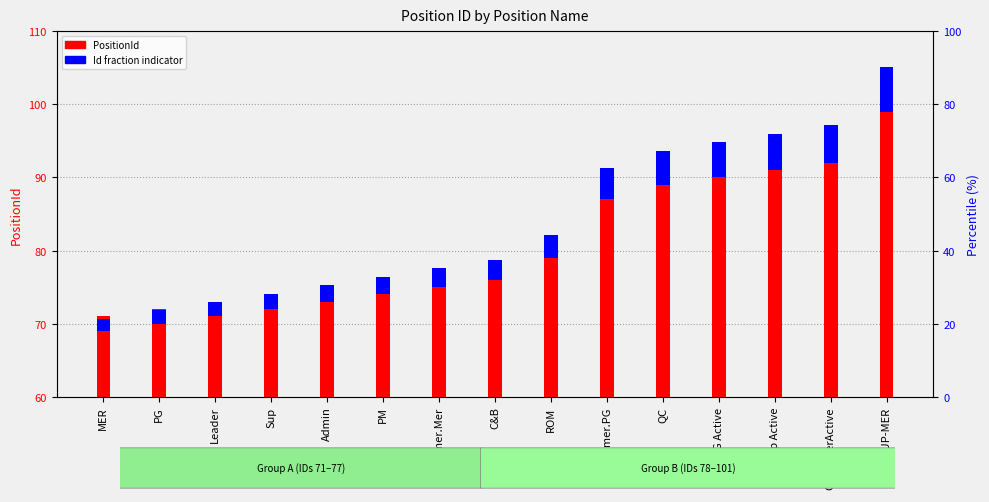

Rank the series at Leader from highest to lowest value.

PositionId, Id fraction indicator